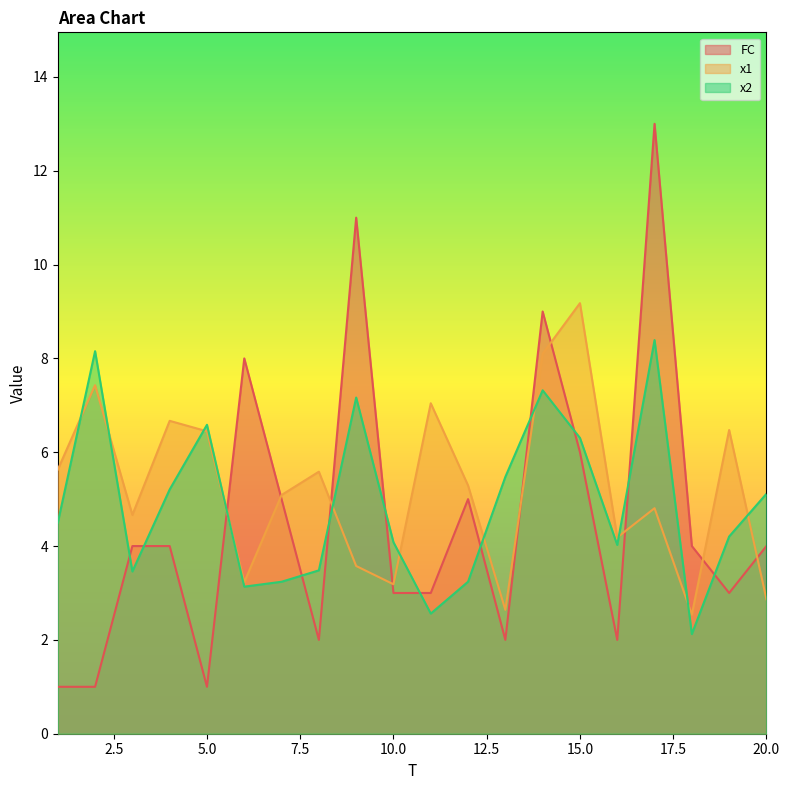

At 12, list the series in order from smallest to largest.

x2, FC, x1